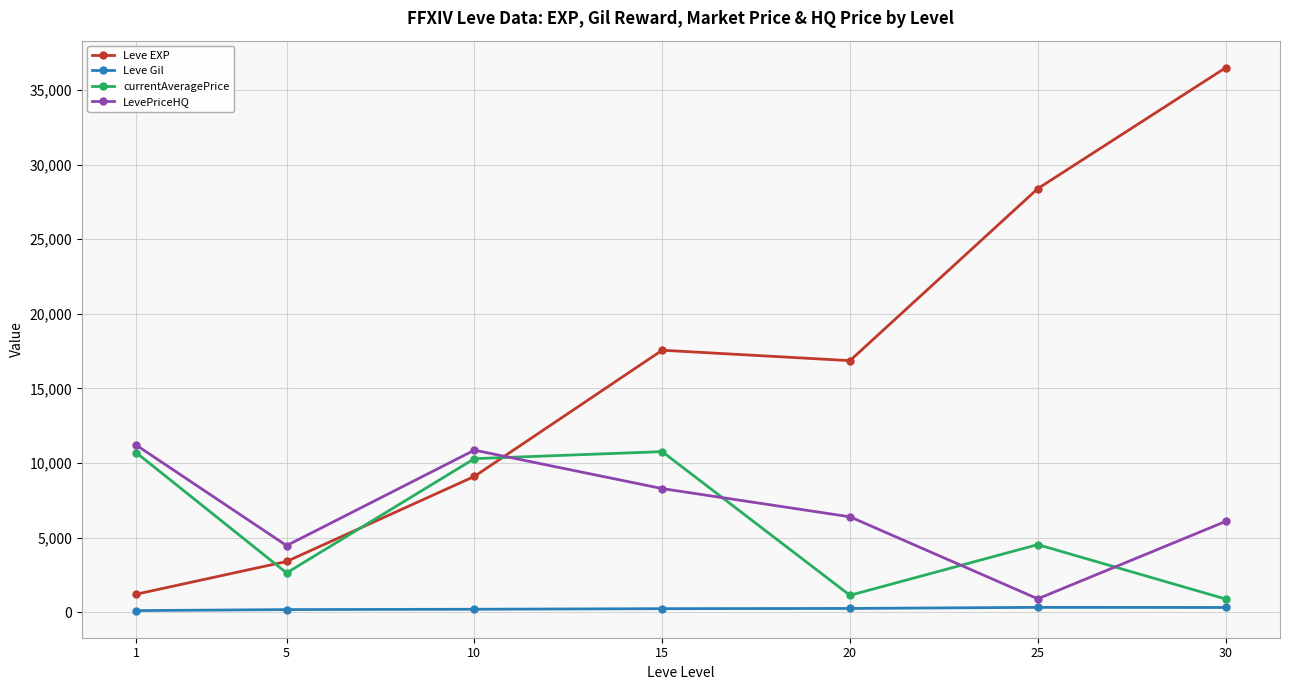

What are all the series names shown in the legend?

Leve EXP, Leve Gil, currentAveragePrice, LevePriceHQ